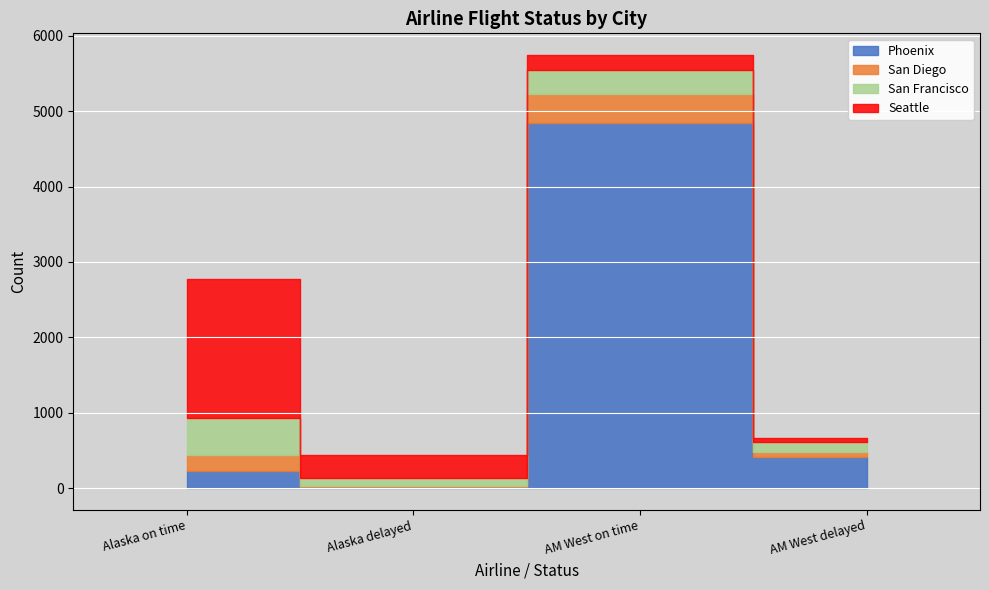

What are all the series names shown in the legend?

Phoenix, San Diego, San Francisco, Seattle